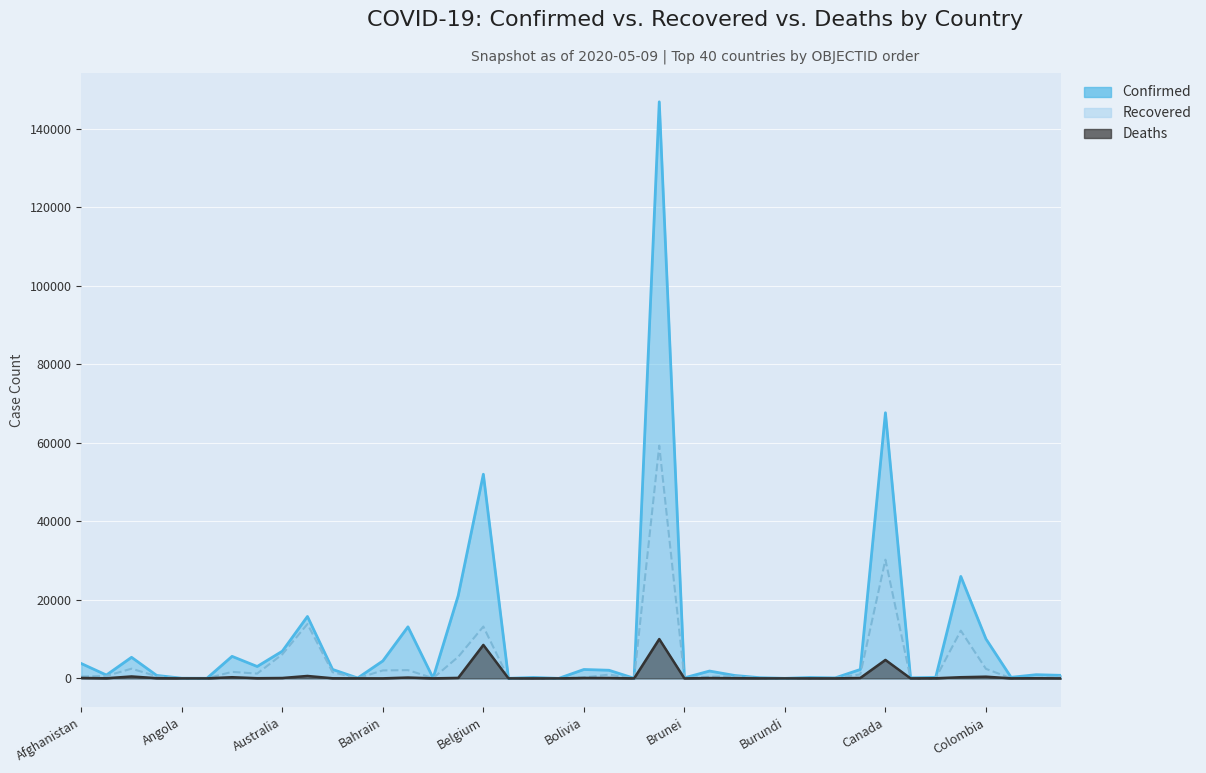

How many data points in Recovered are above 472?

19